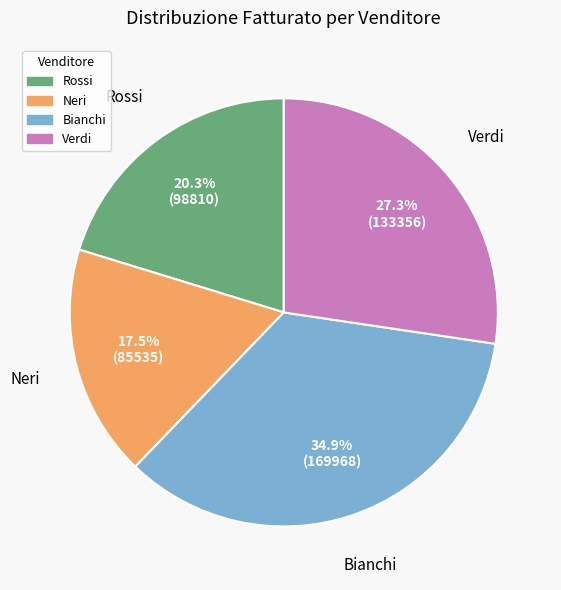

True or false: Verdi accounts for 19% of the total.

False